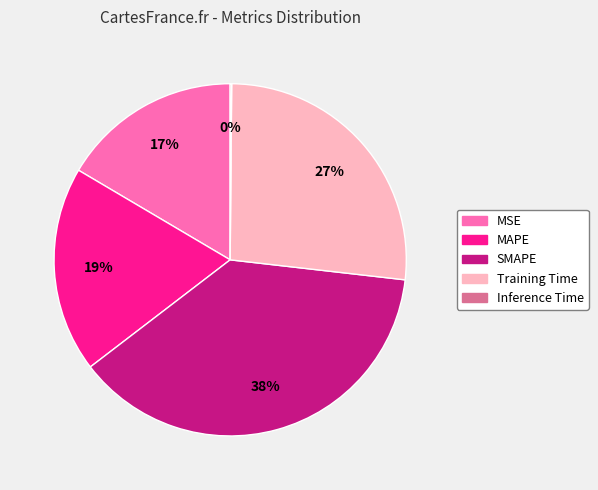

To the nearest percent, what is the difference between the largest and smallest slice percentages?

38%